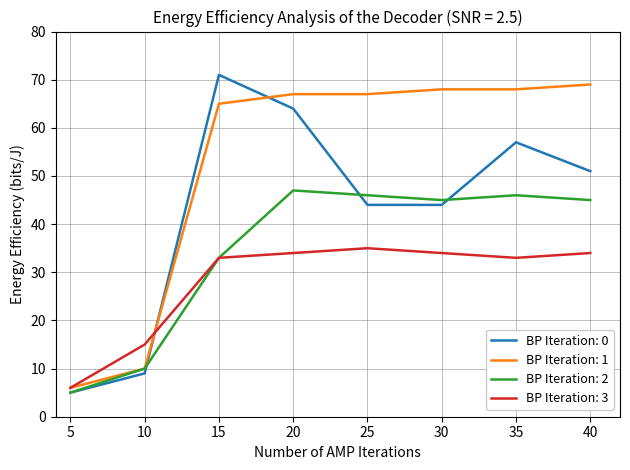

How many interior local valleys does the BP Iteration: 2 series have?

1